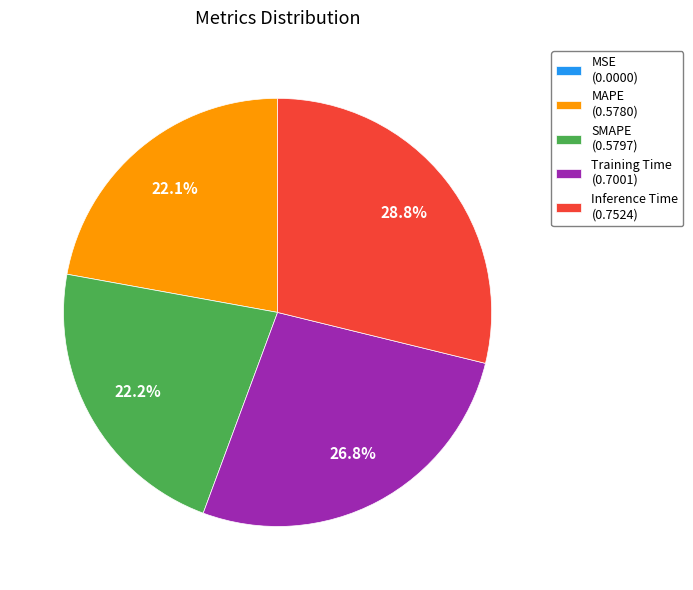

Does any single category account for the majority?

No